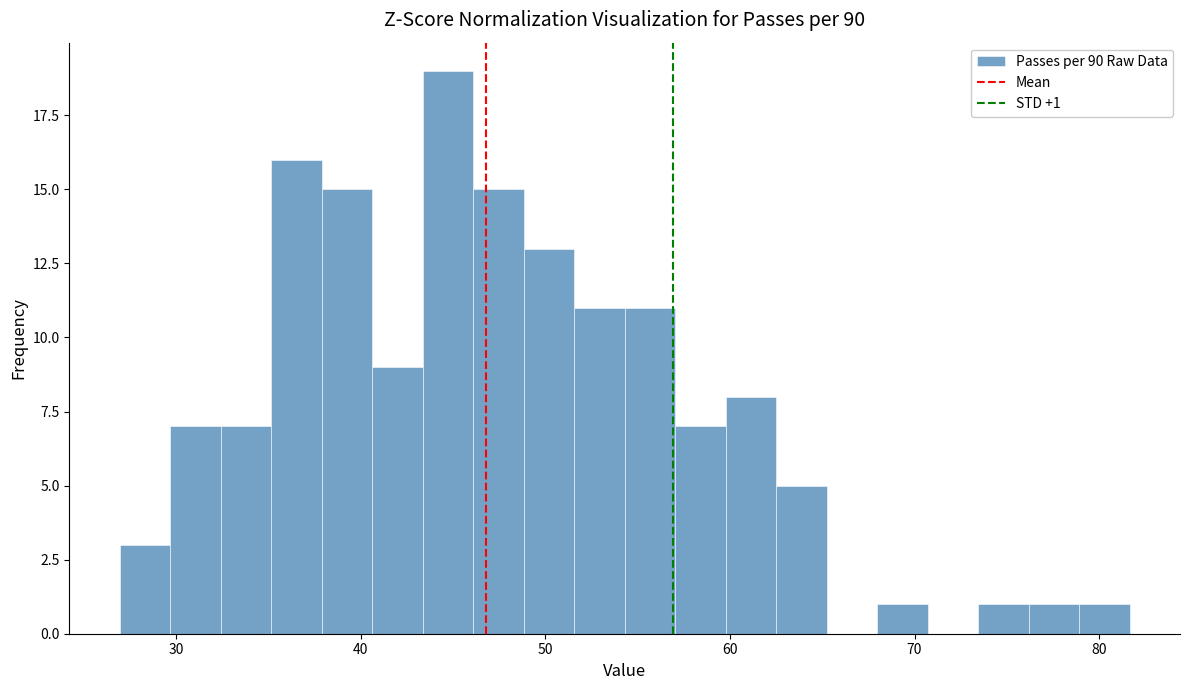

Read against the x-axis, roughly where is the centre of the tallest bar?

45